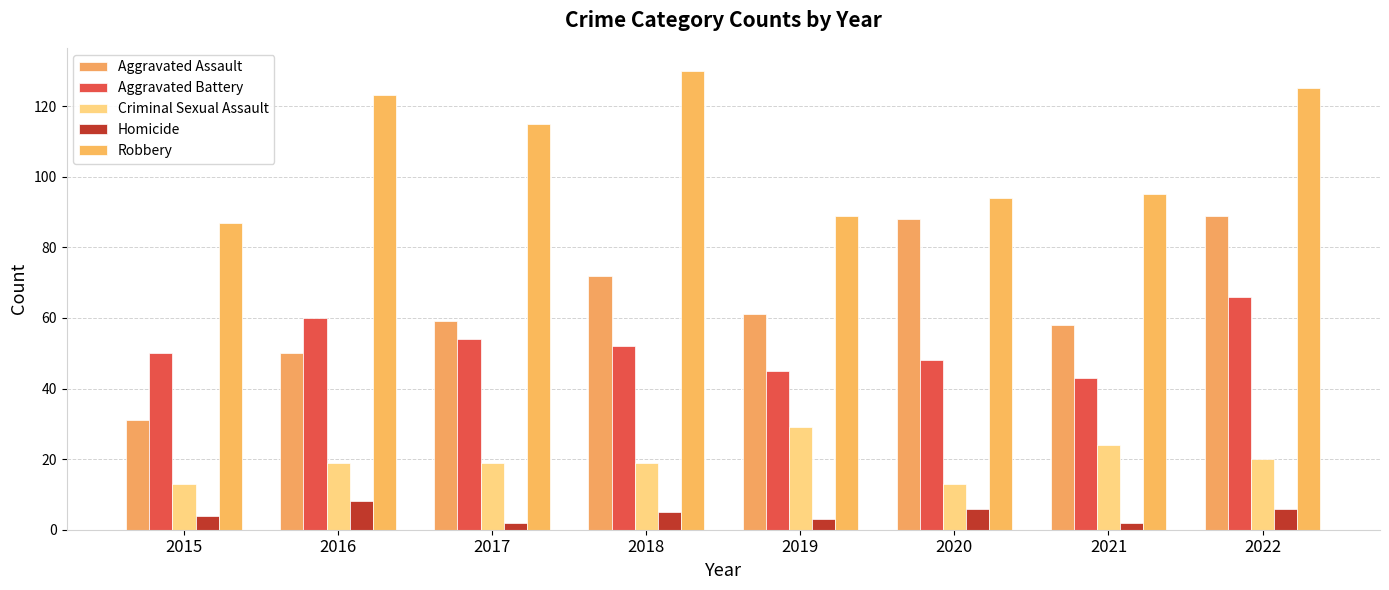

What is the difference between the highest and lowest values at 2022?

119